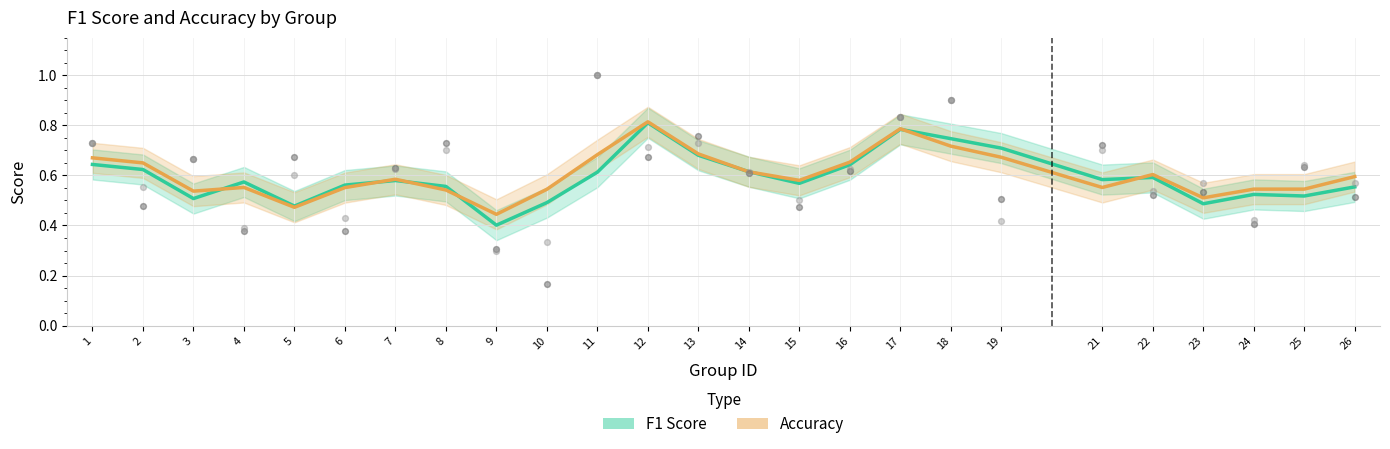

Which series contains the lowest Y value?

F1 Score